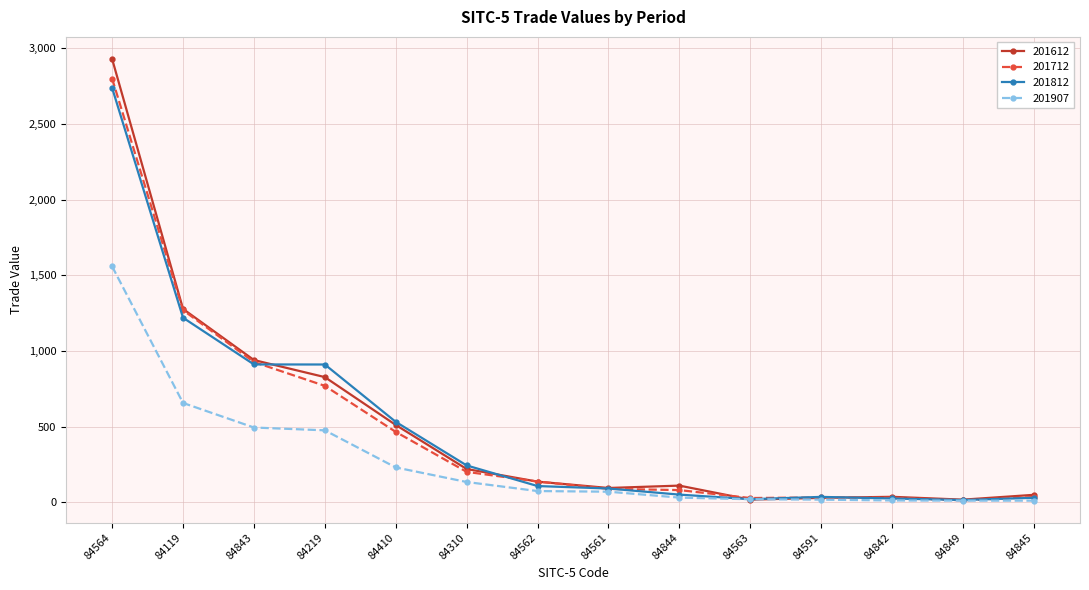

What is the minimum value shown in the chart?

10.5